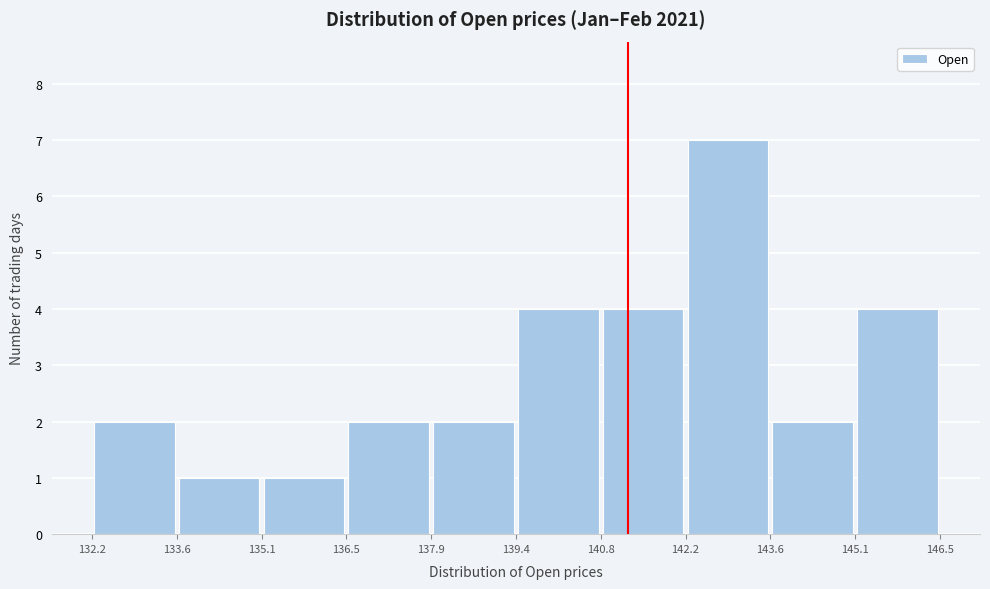

Reading left to right, list every bar in this chart as the range it spans on the x-axis followed by its height. The values are not printed on the chart, so give them approximately, as read against the axis.

132.2 to 133.6: 2
133.6 to 135.1: 1
135.1 to 136.5: 1
136.5 to 137.9: 2
137.9 to 139.4: 2
139.4 to 140.8: 4
140.8 to 142.2: 4
142.2 to 143.6: 7
143.6 to 145.1: 2
145.1 to 146.5: 4